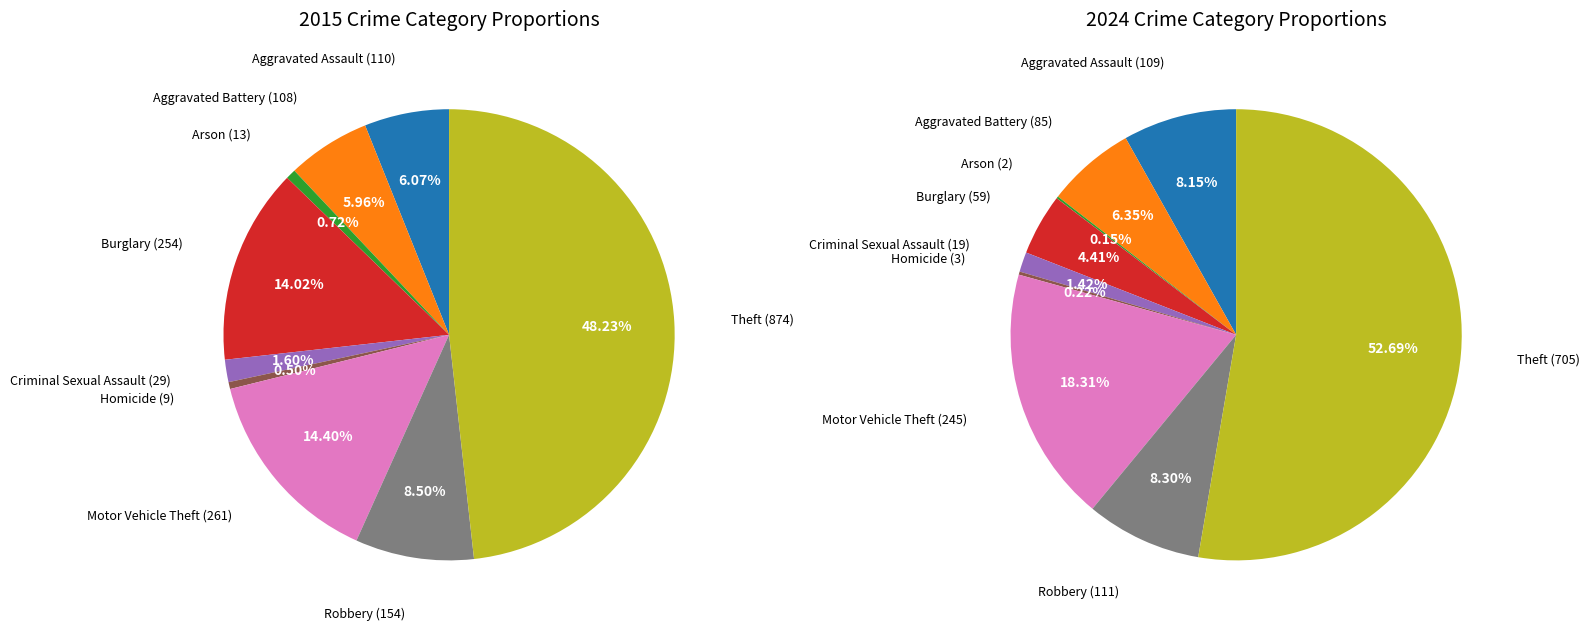

Rank the series at Criminal Sexual Assault from lowest to highest value.

2024, 2015